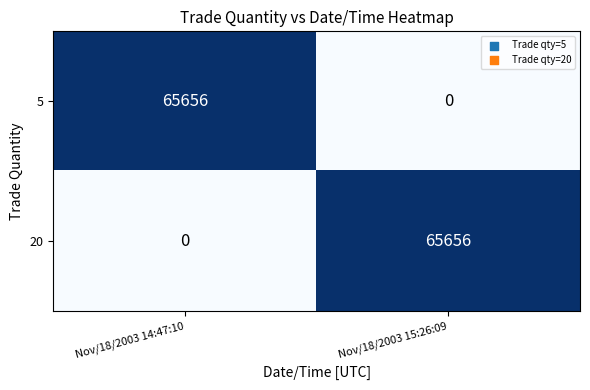

Reading right to left, extract all data points from this chart.

5: 0	65656
20: 65656	0